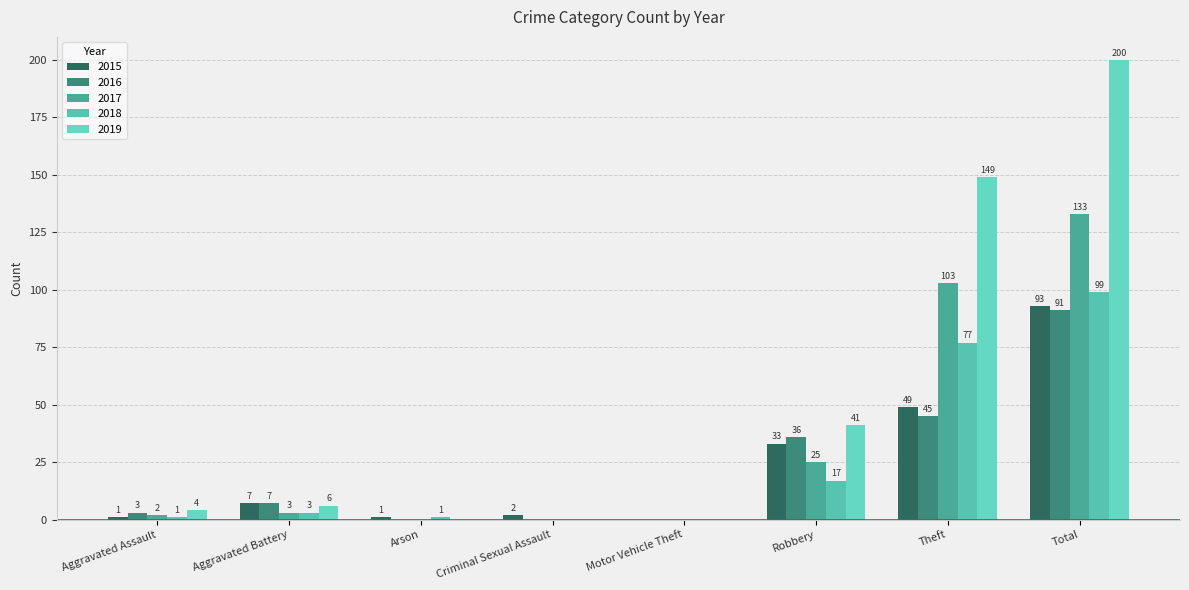

Reading left to right, extract all data points from this chart.

2015: Aggravated Assault=1	Aggravated Battery=7	Arson=1	Criminal Sexual Assault=2	Motor Vehicle Theft=0	Robbery=33	Theft=49	Total=93
2016: Aggravated Assault=3	Aggravated Battery=7	Arson=0	Criminal Sexual Assault=0	Motor Vehicle Theft=0	Robbery=36	Theft=45	Total=91
2017: Aggravated Assault=2	Aggravated Battery=3	Arson=0	Criminal Sexual Assault=0	Motor Vehicle Theft=0	Robbery=25	Theft=103	Total=133
2018: Aggravated Assault=1	Aggravated Battery=3	Arson=1	Criminal Sexual Assault=0	Motor Vehicle Theft=0	Robbery=17	Theft=77	Total=99
2019: Aggravated Assault=4	Aggravated Battery=6	Arson=0	Criminal Sexual Assault=0	Motor Vehicle Theft=0	Robbery=41	Theft=149	Total=200